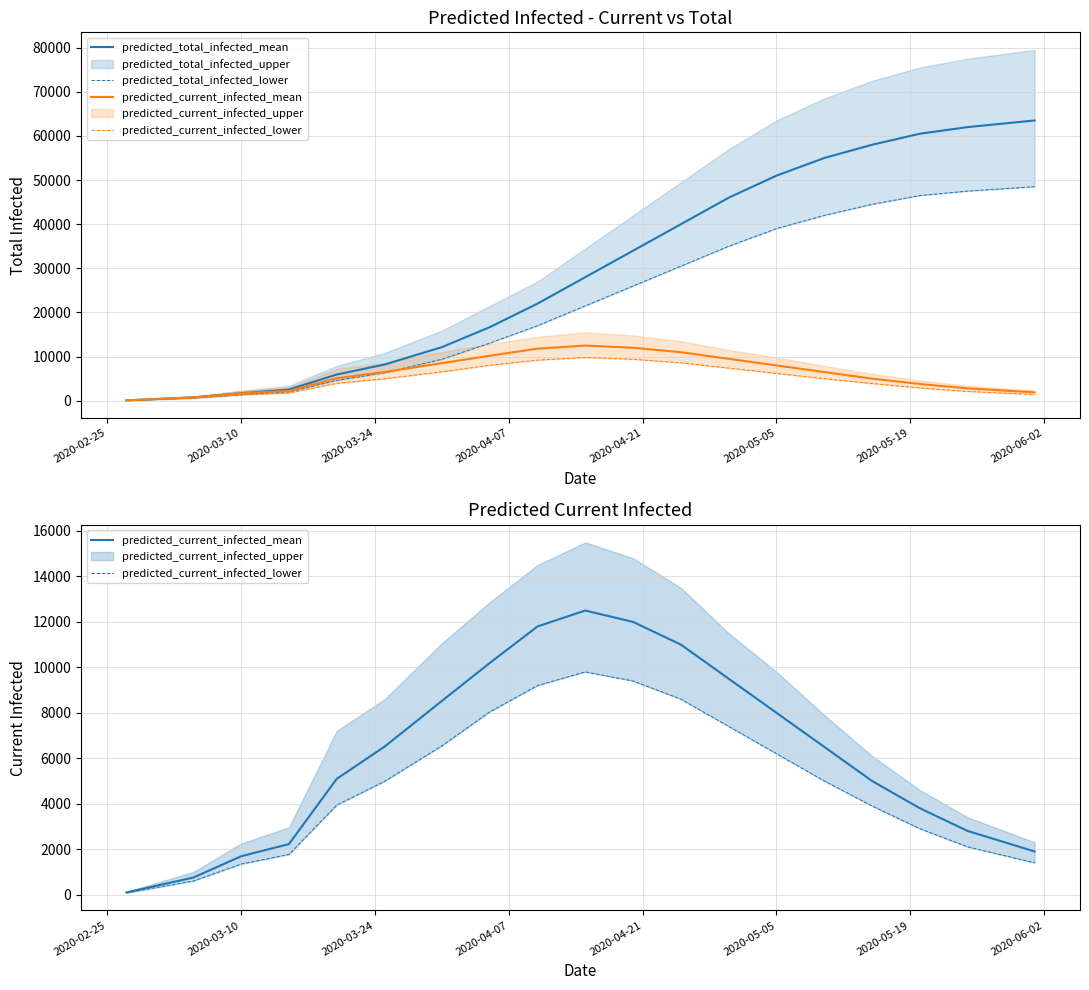

What is the minimum value shown in the chart?

75